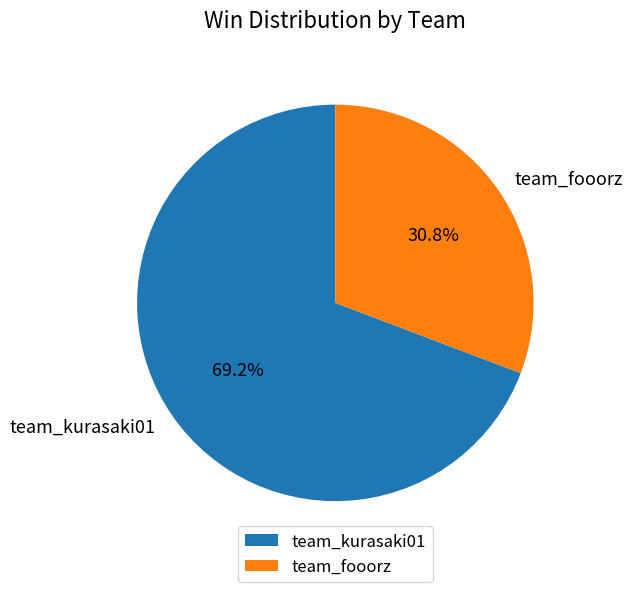

True or false: team_kurasaki01 accounts for 69% of the total.

True